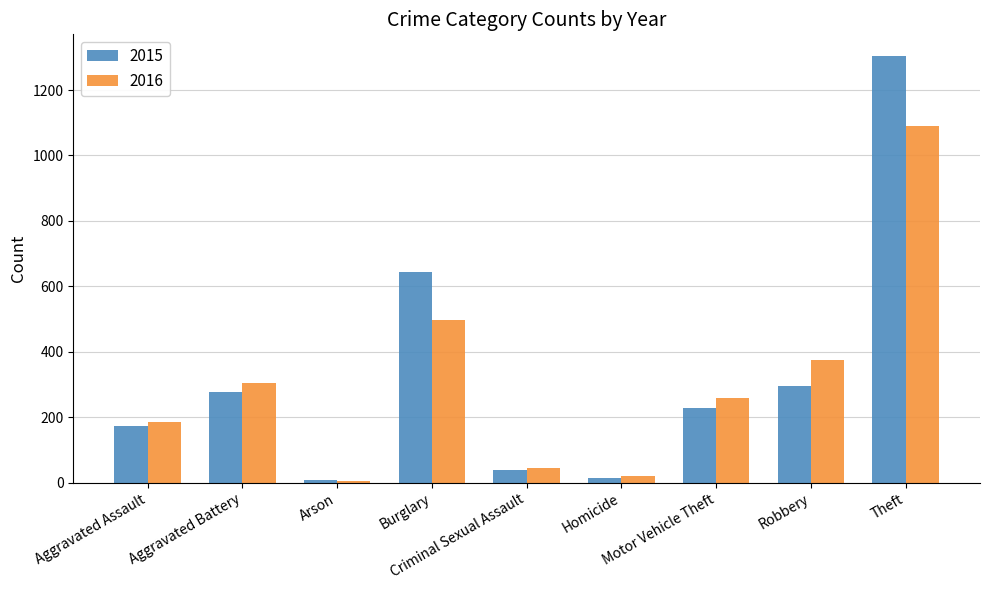

At which label does 2016 first exceed 258?

Aggravated Battery